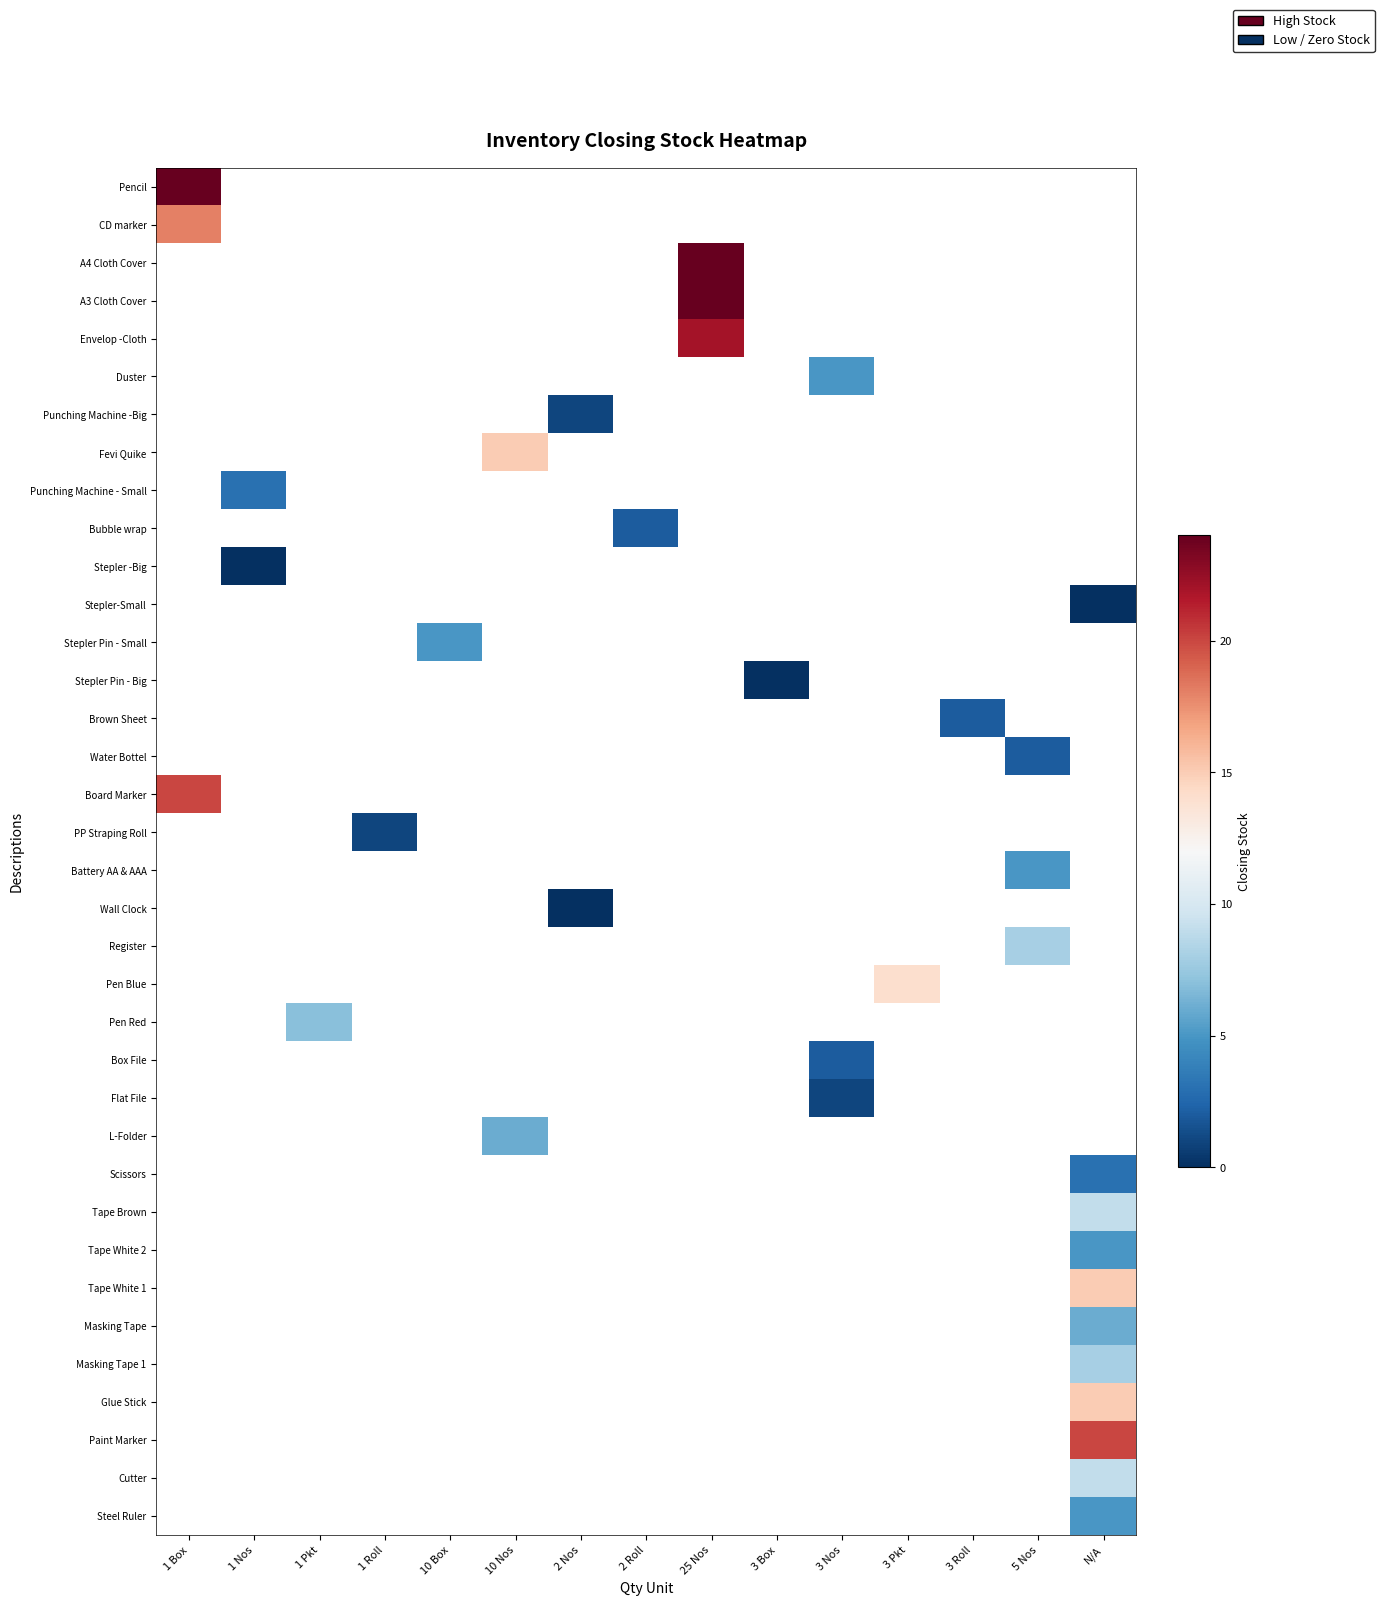

Which category has the highest value across all series?

1 Box